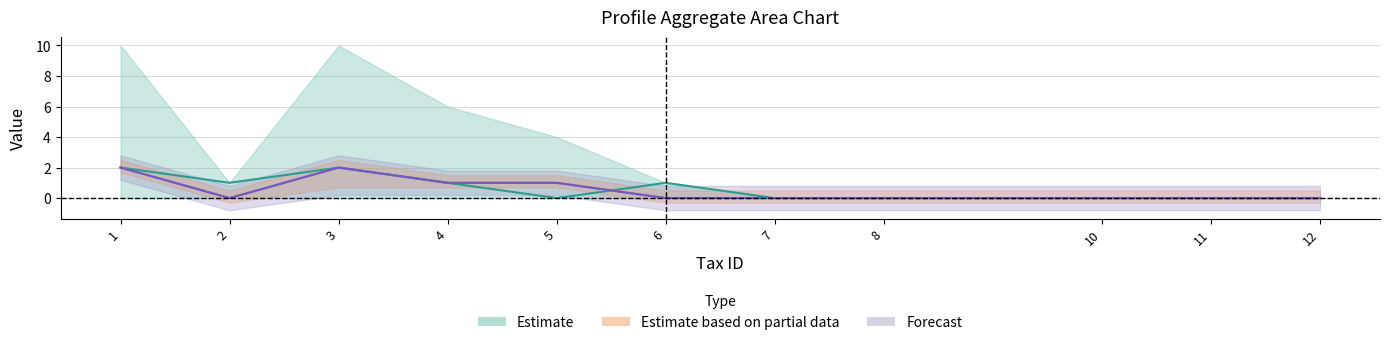

How many interior local peaks does the pred.profile series have?

1